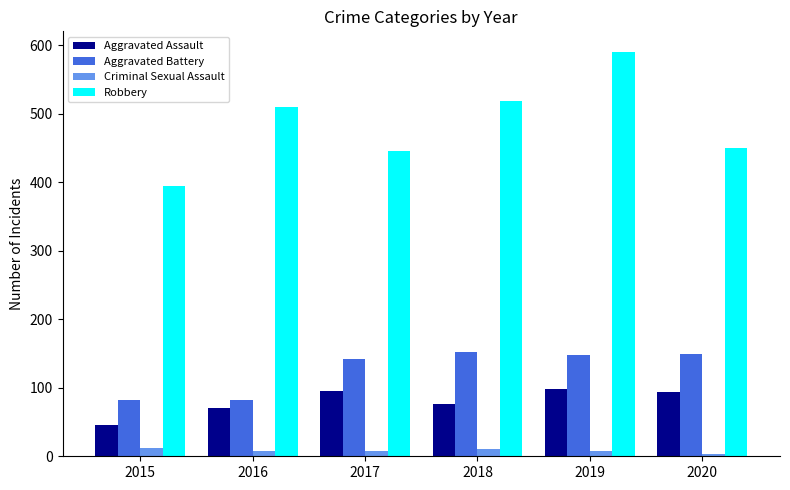

What value does the Aggravated Battery series have at 2017, to the nearest 5?

140